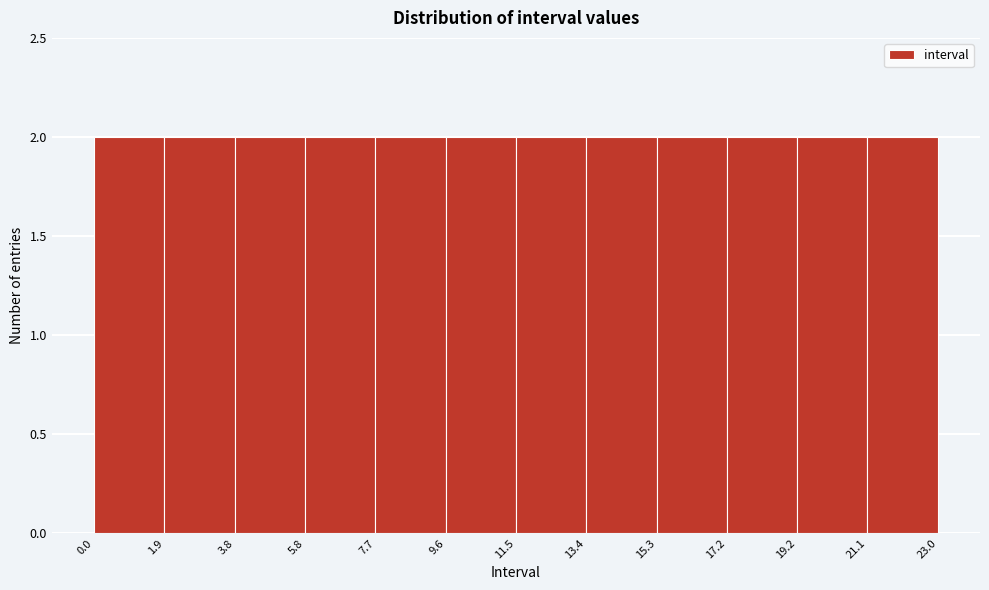

How tall is the bar that spans 13.4 to 15.3 on the x-axis? The values are not printed on the chart, so give them approximately, as read against the axis.

2